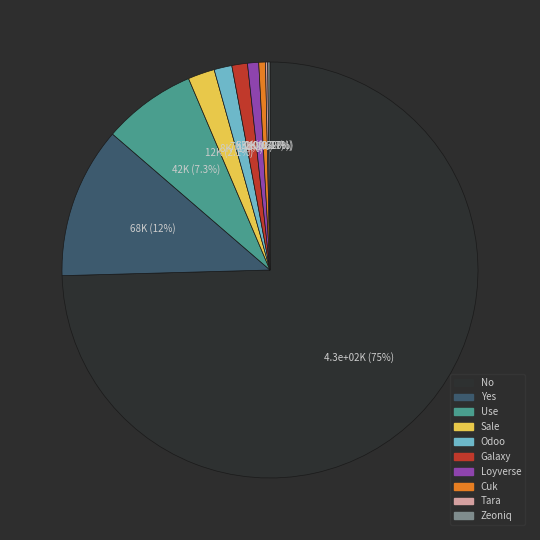

What is the ratio of the value at Galaxy to the value at Use?

0.2